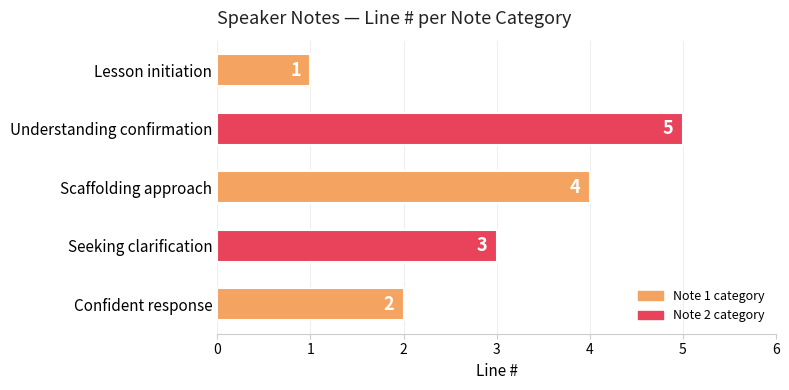

How many values are between 2 and 4?

3